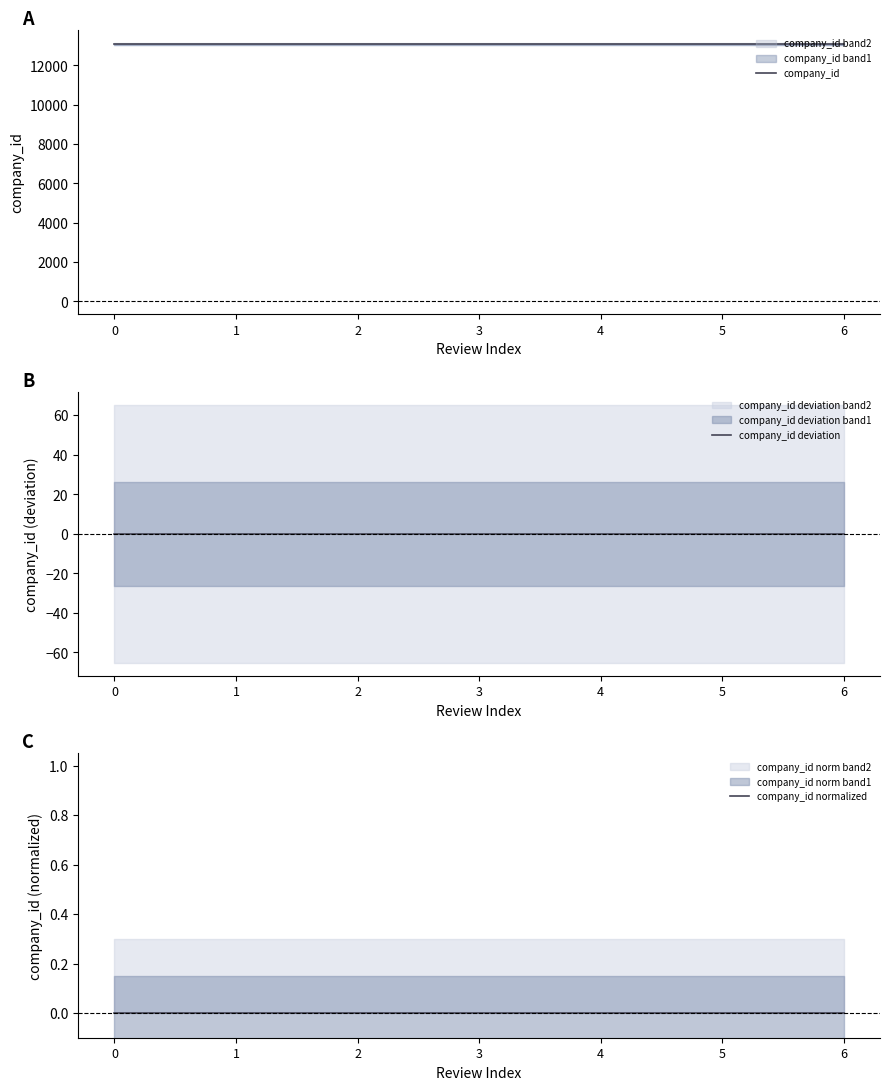

Is it true that company_id equals 13083 at 0?

True